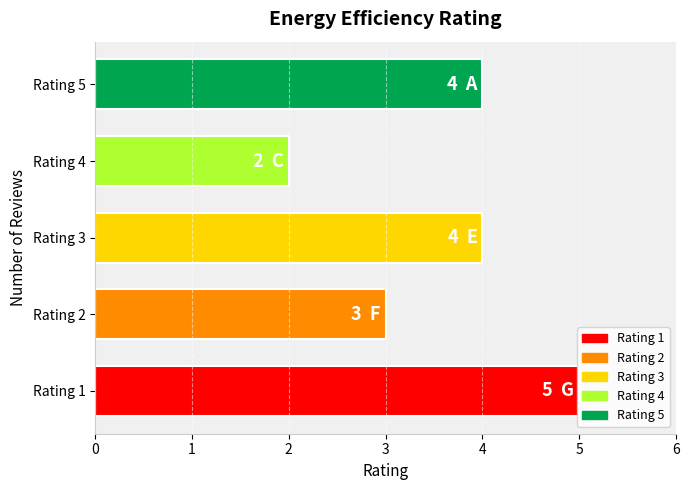

Which label corresponds to the smallest value in the chart?

Rating 4